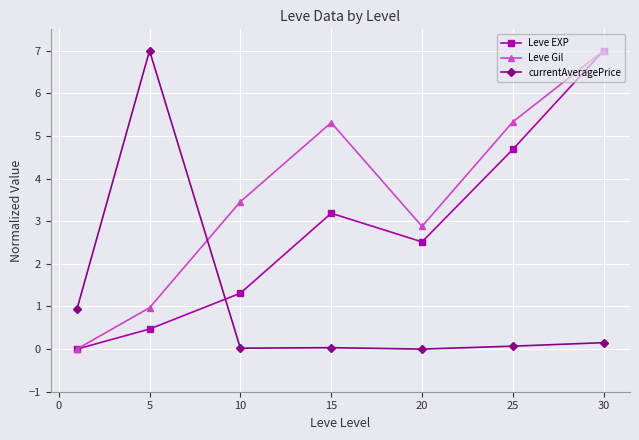

True or false: currentAveragePrice and Leve EXP intersect in this chart.

True